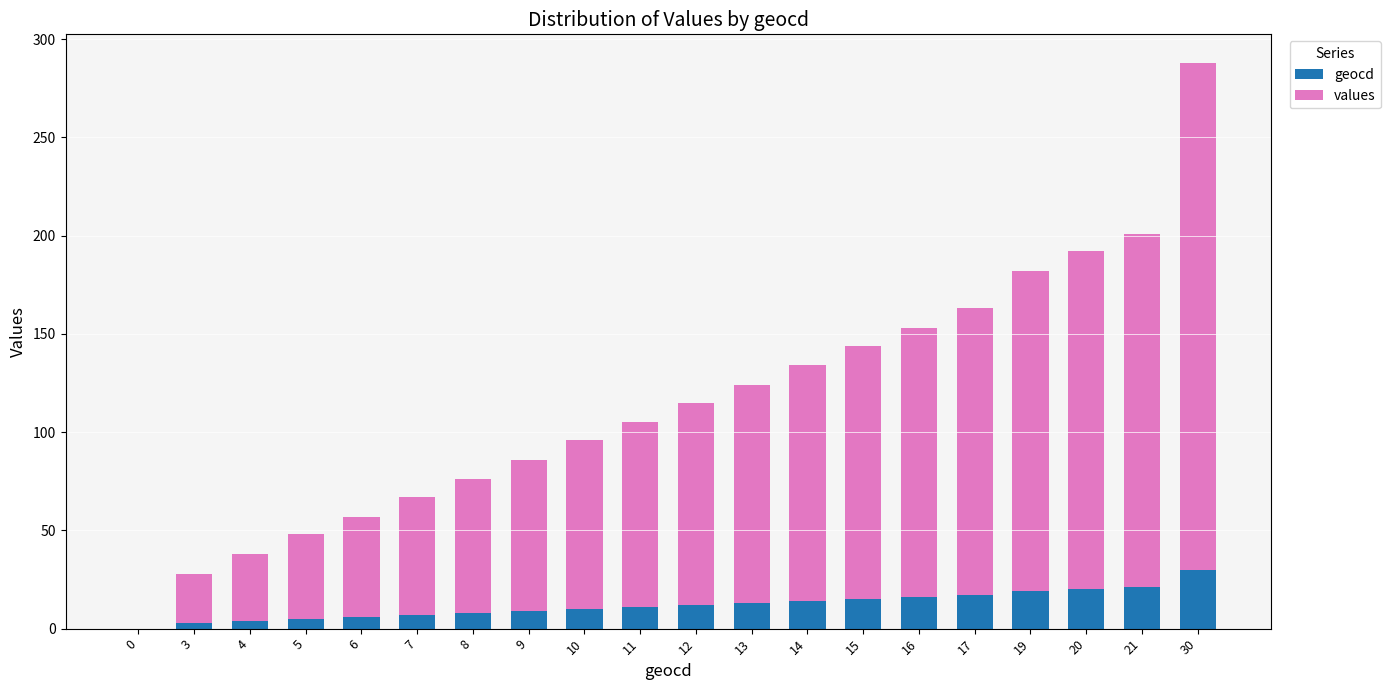

At which label does geocd reach its peak?

30